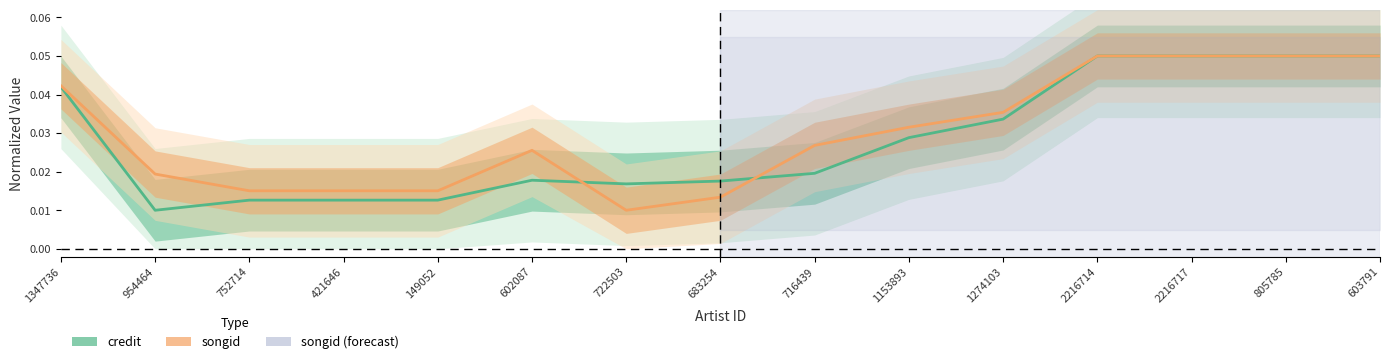

Reading left to right, list all the values displayed in this chart.

credit: 0.0	0.0	0.0	0.0	0.0	0.0	0.0	0.0	0.0	0.0	0.0	0.0	0.1	0.1	0.1
songid: 0.0	0.0	0.0	0.0	0.0	0.0	0.0	0.0	0.0	0.0	0.0	0.0	0.1	0.1	0.1